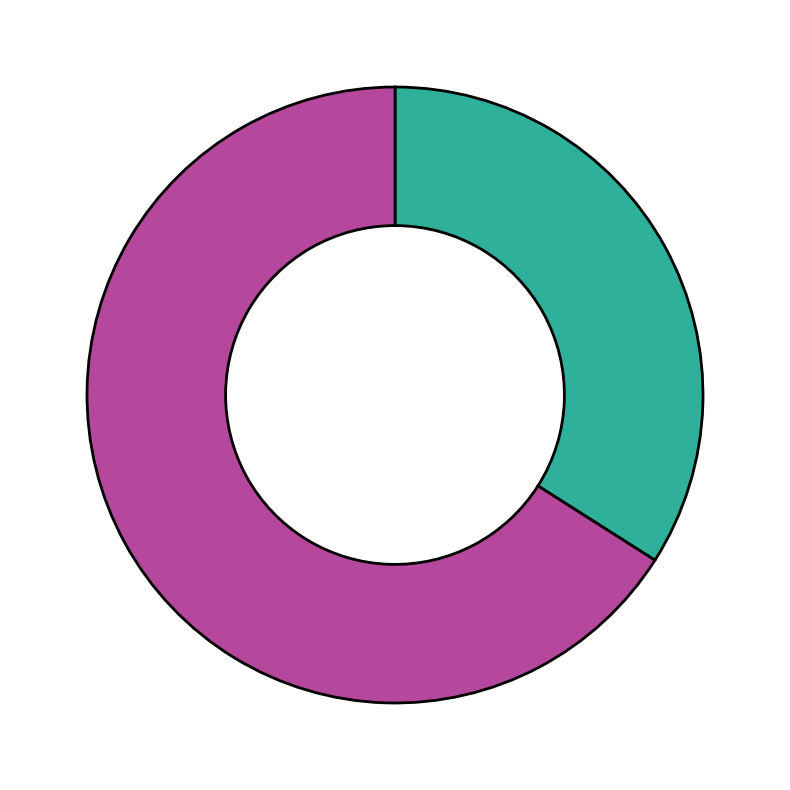

Is there any slice that represents more than half of the pie?

Yes